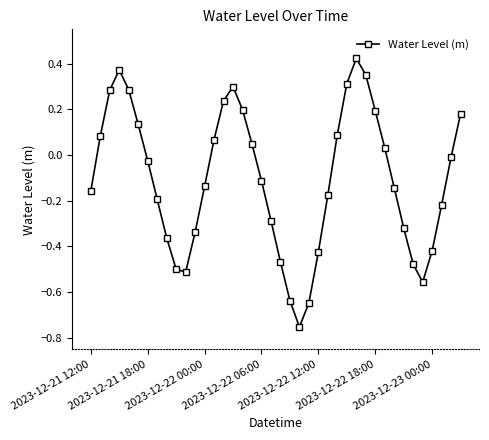

What is the sum of all values?

-4.3